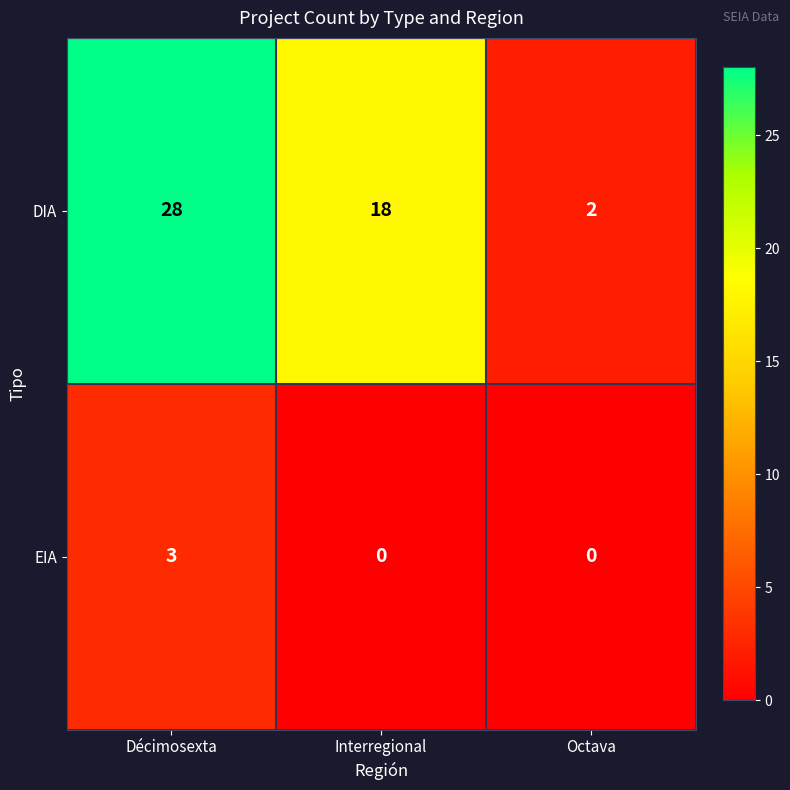

Reading right to left, transcribe all the data shown in this chart.

DIA: 2	18	28
EIA: 0	0	3